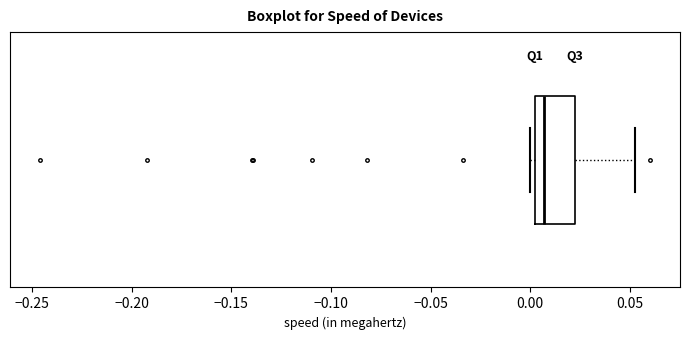

Transcribe this box plot: give where the median line is, the range the box spans, and where the two whiskers end, as read against the x-axis. The values are not printed on the chart, so give them approximately, as read against the axis.

median 0.005, box 0.000 to 0.020, whiskers 0.000 (just left of the box's left edge) to 0.050